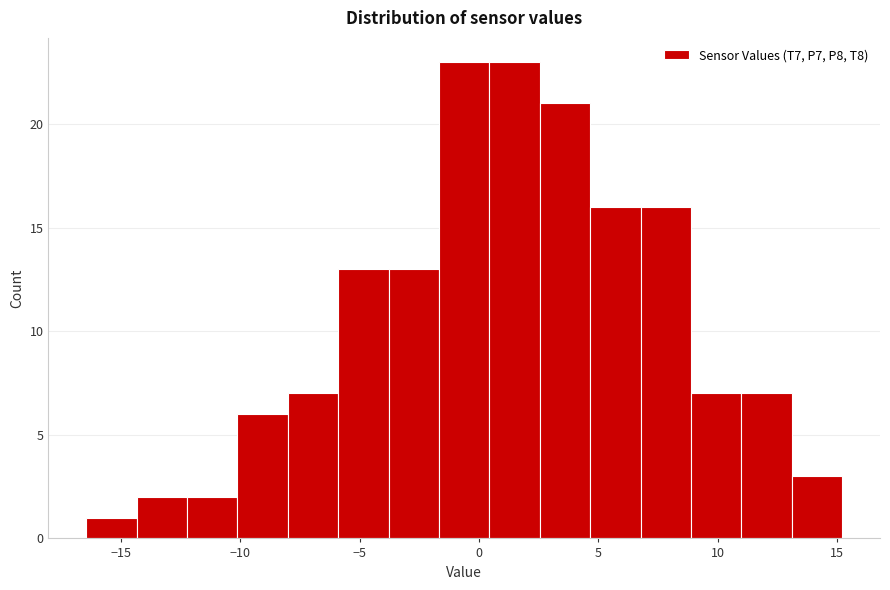

Reading left to right, transcribe this chart: for each bar, give the range it covers on the x-axis and its height. Neither the bar edges nor the heights are printed on the chart, so give them approximately, as read against the axes.

-16.5 to -14.5: 1
-14.5 to -12.0: 2
-12.0 to -10.0: 2
-10.0 to -8.0: 6
-8.0 to -6.0: 7
-6.0 to -4.0: 13
-4.0 to -1.5: 13
-1.5 to 0.5: 23
0.5 to 2.5: 23
2.5 to 4.5: 21
4.5 to 7.0: 16
7.0 to 9.0: 16
9.0 to 11.0: 7
11.0 to 13.0: 7
13.0 to 15.0: 3